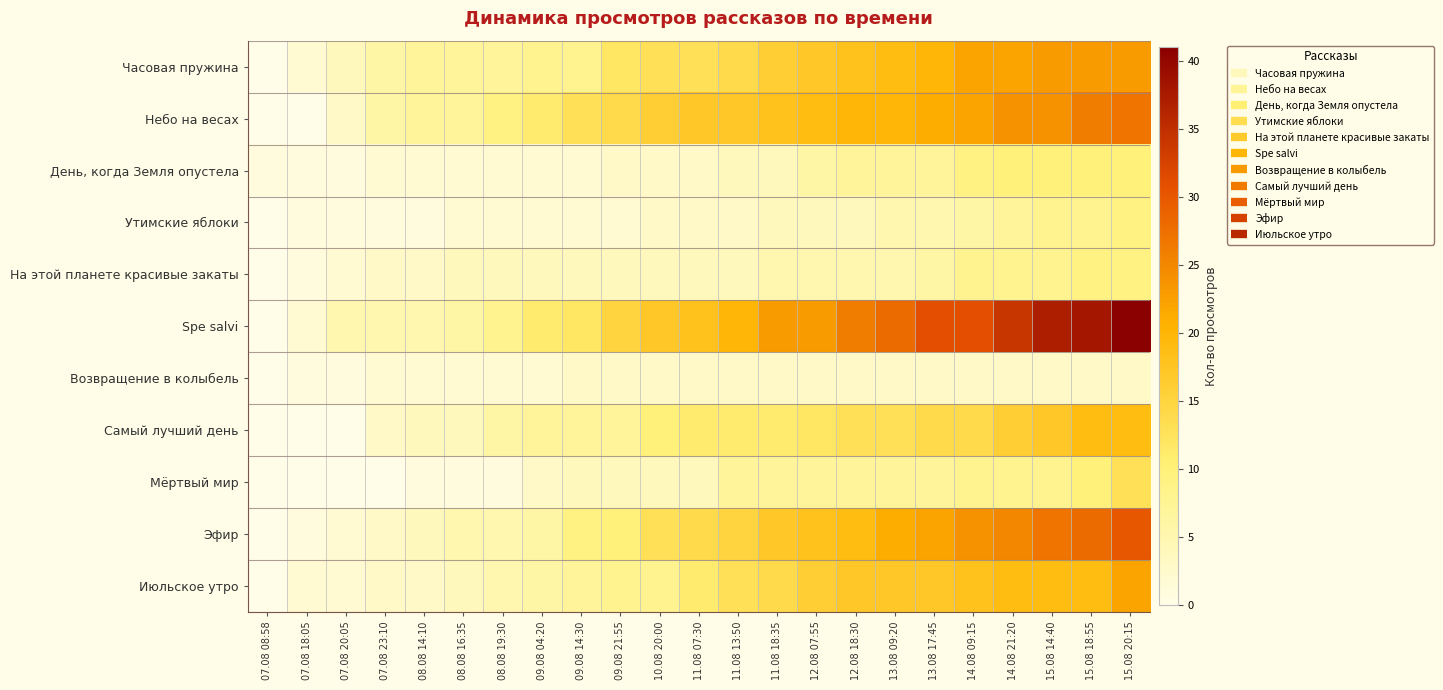

Reading left to right, extract all data points from this chart.

Часовая пружина: 07.08 08:58=0	07.08 18:05=2	07.08 20:05=4	07.08 23:10=6	08.08 14:10=7	08.08 16:35=7	08.08 19:30=7	09.08 04:20=8	09.08 14:30=8	09.08 21:55=12	10.08 20:00=13	11.08 07:30=13	11.08 13:50=14	11.08 18:35=16	12.08 07:55=17	12.08 18:30=18	13.08 09:20=19	13.08 17:45=20	14.08 09:15=22	14.08 21:20=22	15.08 14:40=23	15.08 18:55=23	15.08 20:15=23
Небо на весах: 07.08 08:58=0	07.08 18:05=0	07.08 20:05=3	07.08 23:10=6	08.08 14:10=7	08.08 16:35=7	08.08 19:30=9	09.08 04:20=11	09.08 14:30=13	09.08 21:55=14	10.08 20:00=16	11.08 07:30=17	11.08 13:50=17	11.08 18:35=18	12.08 07:55=19	12.08 18:30=20	13.08 09:20=20	13.08 17:45=21	14.08 09:15=22	14.08 21:20=24	15.08 14:40=24	15.08 18:55=26	15.08 20:15=27
День, когда Земля опустела: 07.08 08:58=1	07.08 18:05=1	07.08 20:05=1	07.08 23:10=2	08.08 14:10=2	08.08 16:35=2	08.08 19:30=2	09.08 04:20=2	09.08 14:30=2	09.08 21:55=3	10.08 20:00=3	11.08 07:30=3	11.08 13:50=4	11.08 18:35=4	12.08 07:55=6	12.08 18:30=7	13.08 09:20=7	13.08 17:45=7	14.08 09:15=9	14.08 21:20=10	15.08 14:40=10	15.08 18:55=10	15.08 20:15=10
Утимские яблоки: 07.08 08:58=0	07.08 18:05=1	07.08 20:05=1	07.08 23:10=1	08.08 14:10=1	08.08 16:35=2	08.08 19:30=2	09.08 04:20=2	09.08 14:30=2	09.08 21:55=2	10.08 20:00=3	11.08 07:30=3	11.08 13:50=3	11.08 18:35=4	12.08 07:55=4	12.08 18:30=4	13.08 09:20=5	13.08 17:45=5	14.08 09:15=6	14.08 21:20=7	15.08 14:40=8	15.08 18:55=8	15.08 20:15=9
На этой планете красивые закаты: 07.08 08:58=0	07.08 18:05=1	07.08 20:05=2	07.08 23:10=3	08.08 14:10=3	08.08 16:35=4	08.08 19:30=4	09.08 04:20=4	09.08 14:30=4	09.08 21:55=4	10.08 20:00=4	11.08 07:30=4	11.08 13:50=4	11.08 18:35=5	12.08 07:55=5	12.08 18:30=5	13.08 09:20=5	13.08 17:45=6	14.08 09:15=8	14.08 21:20=8	15.08 14:40=8	15.08 18:55=9	15.08 20:15=9
Spe salvi: 07.08 08:58=0	07.08 18:05=2	07.08 20:05=5	07.08 23:10=5	08.08 14:10=5	08.08 16:35=6	08.08 19:30=8	09.08 04:20=11	09.08 14:30=12	09.08 21:55=15	10.08 20:00=17	11.08 07:30=18	11.08 13:50=20	11.08 18:35=23	12.08 07:55=23	12.08 18:30=26	13.08 09:20=28	13.08 17:45=31	14.08 09:15=31	14.08 21:20=34	15.08 14:40=37	15.08 18:55=38	15.08 20:15=41
Возвращение в колыбель: 07.08 08:58=0	07.08 18:05=1	07.08 20:05=1	07.08 23:10=2	08.08 14:10=2	08.08 16:35=2	08.08 19:30=2	09.08 04:20=2	09.08 14:30=3	09.08 21:55=3	10.08 20:00=3	11.08 07:30=3	11.08 13:50=3	11.08 18:35=3	12.08 07:55=3	12.08 18:30=3	13.08 09:20=3	13.08 17:45=3	14.08 09:15=3	14.08 21:20=3	15.08 14:40=3	15.08 18:55=3	15.08 20:15=3
Самый лучший день: 07.08 08:58=0	07.08 18:05=0	07.08 20:05=0	07.08 23:10=3	08.08 14:10=4	08.08 16:35=4	08.08 19:30=6	09.08 04:20=7	09.08 14:30=7	09.08 21:55=7	10.08 20:00=10	11.08 07:30=11	11.08 13:50=11	11.08 18:35=11	12.08 07:55=12	12.08 18:30=13	13.08 09:20=13	13.08 17:45=14	14.08 09:15=14	14.08 21:20=16	15.08 14:40=17	15.08 18:55=19	15.08 20:15=19
Мёртвый мир: 07.08 08:58=0	07.08 18:05=0	07.08 20:05=0	07.08 23:10=0	08.08 14:10=1	08.08 16:35=1	08.08 19:30=1	09.08 04:20=3	09.08 14:30=4	09.08 21:55=4	10.08 20:00=4	11.08 07:30=4	11.08 13:50=7	11.08 18:35=7	12.08 07:55=7	12.08 18:30=7	13.08 09:20=7	13.08 17:45=7	14.08 09:15=8	14.08 21:20=8	15.08 14:40=8	15.08 18:55=10	15.08 20:15=13
Эфир: 07.08 08:58=0	07.08 18:05=1	07.08 20:05=2	07.08 23:10=3	08.08 14:10=4	08.08 16:35=5	08.08 19:30=5	09.08 04:20=6	09.08 14:30=9	09.08 21:55=10	10.08 20:00=13	11.08 07:30=14	11.08 13:50=15	11.08 18:35=17	12.08 07:55=18	12.08 18:30=19	13.08 09:20=21	13.08 17:45=22	14.08 09:15=24	14.08 21:20=25	15.08 14:40=27	15.08 18:55=28	15.08 20:15=30
Июльское утро: 07.08 08:58=0	07.08 18:05=2	07.08 20:05=2	07.08 23:10=3	08.08 14:10=3	08.08 16:35=4	08.08 19:30=5	09.08 04:20=6	09.08 14:30=7	09.08 21:55=8	10.08 20:00=8	11.08 07:30=11	11.08 13:50=13	11.08 18:35=14	12.08 07:55=16	12.08 18:30=17	13.08 09:20=17	13.08 17:45=17	14.08 09:15=18	14.08 21:20=19	15.08 14:40=19	15.08 18:55=19	15.08 20:15=22